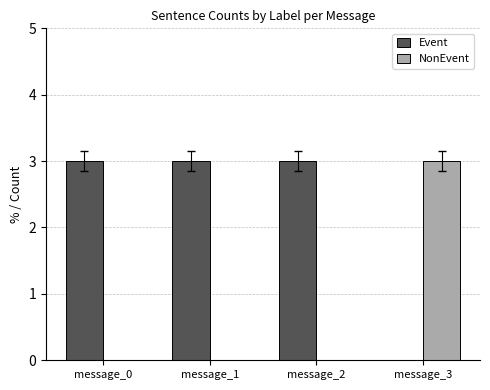

Which series has the largest total across all categories?

Event